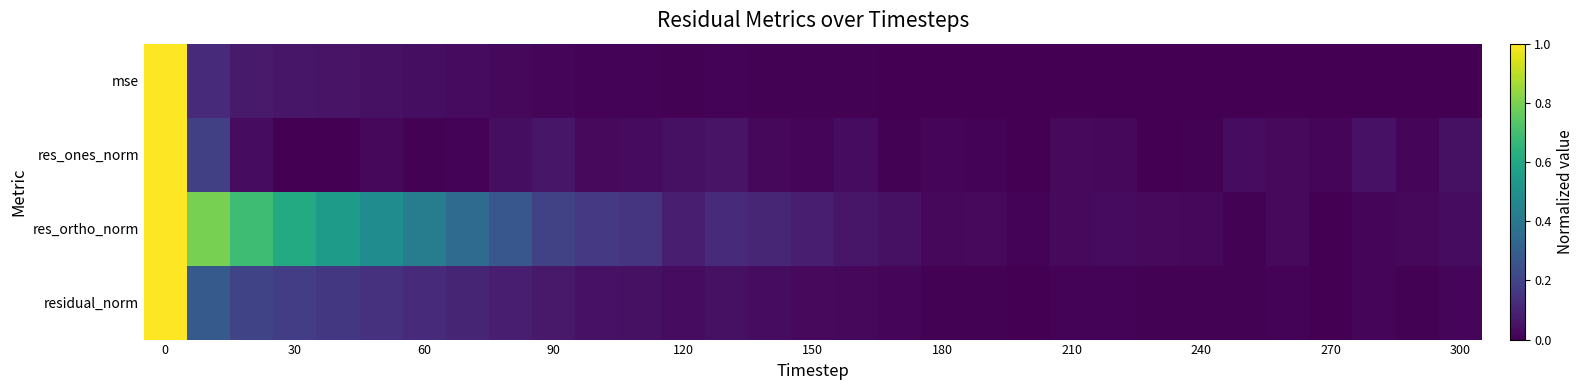

How many categories are shown in the chart?

31